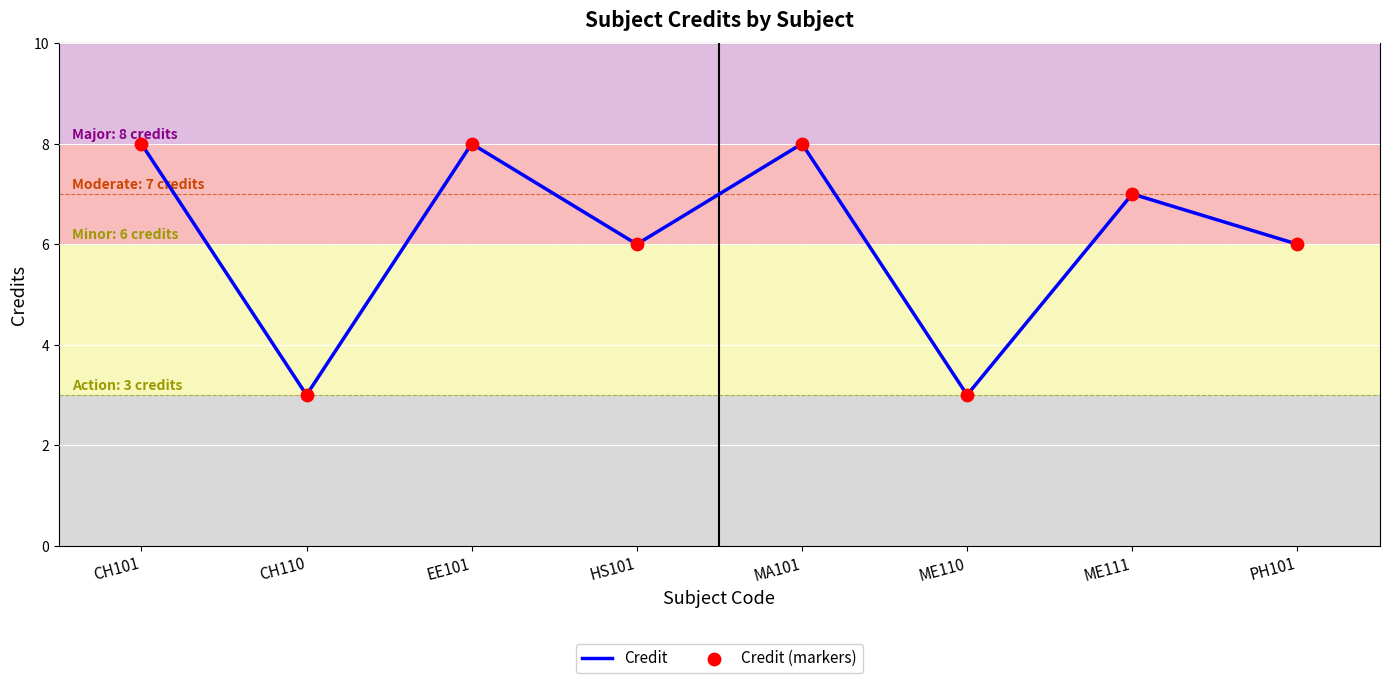

What is the ratio of the value at ME110 to the value at CH110?

1.0